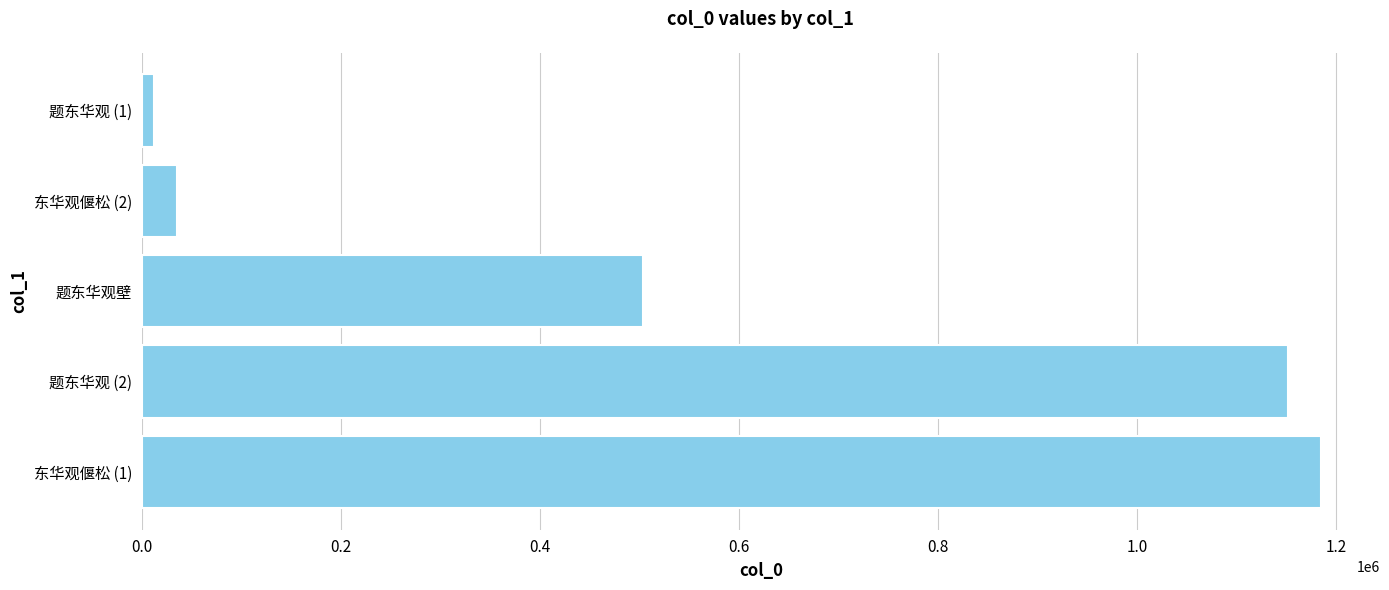

At which label is the value closest to 598499?

题东华观壁